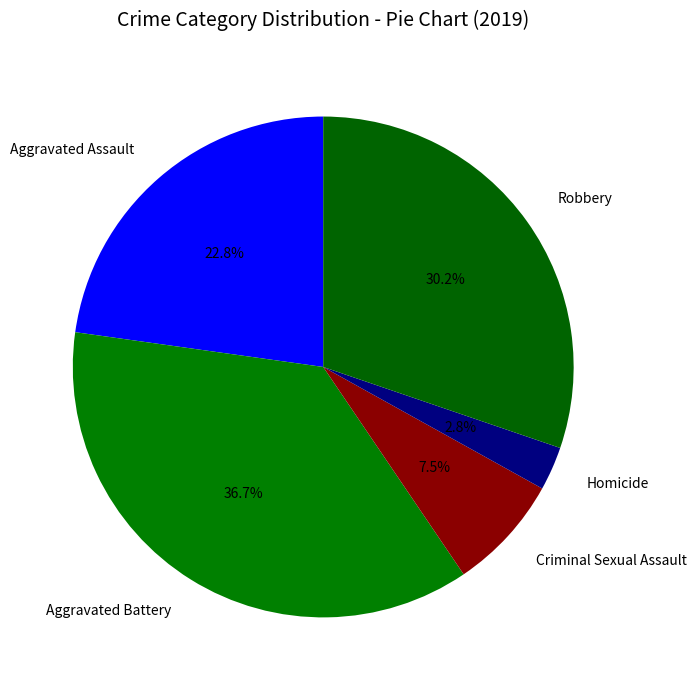

Does any single category account for the majority?

No